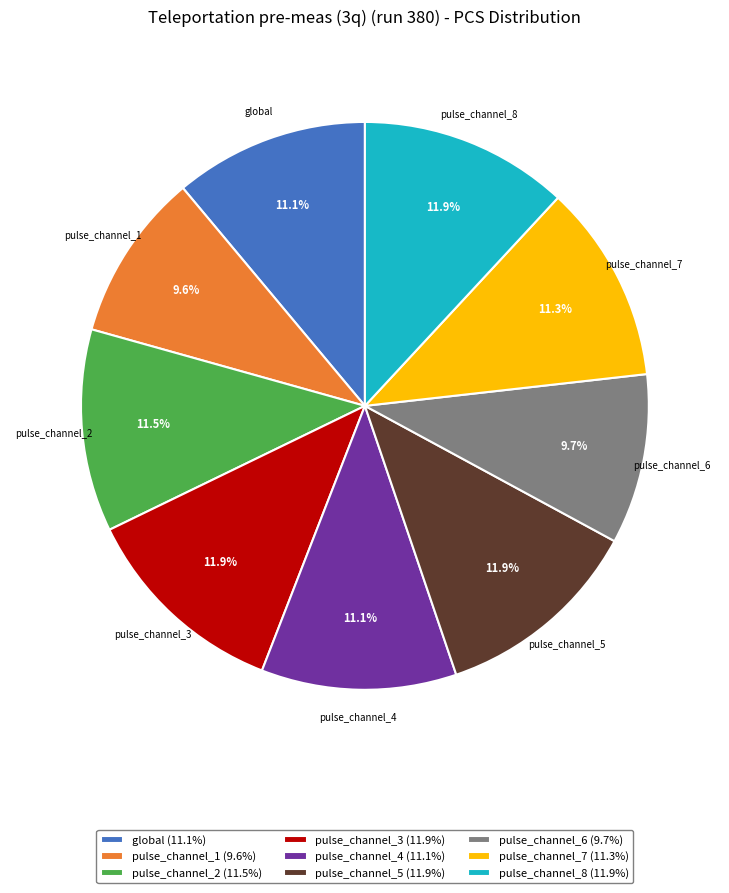

What is the ratio of the value at pulse_channel_4 to the value at pulse_channel_5?

0.9